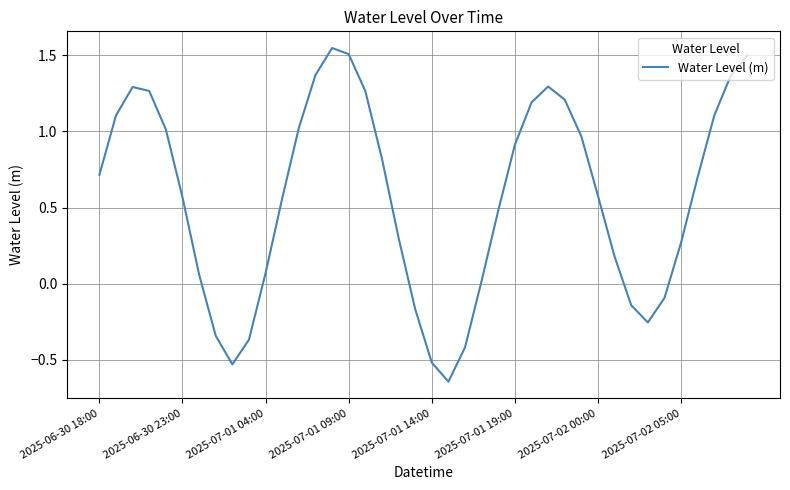

Is this an area chart (filled region under the line)?

No